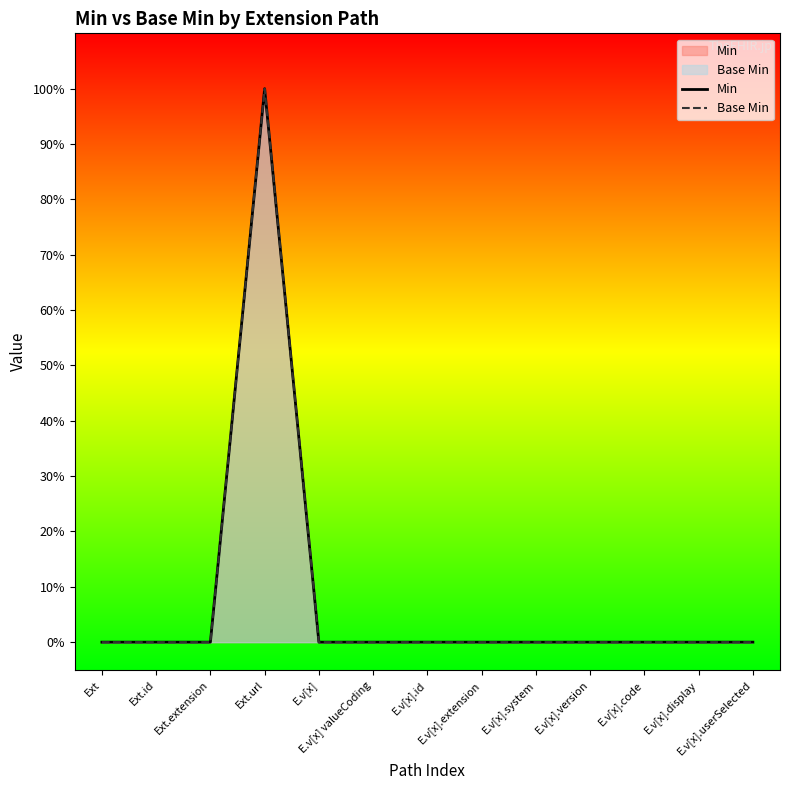

At which category is the sum across all series the highest?

Ext.url